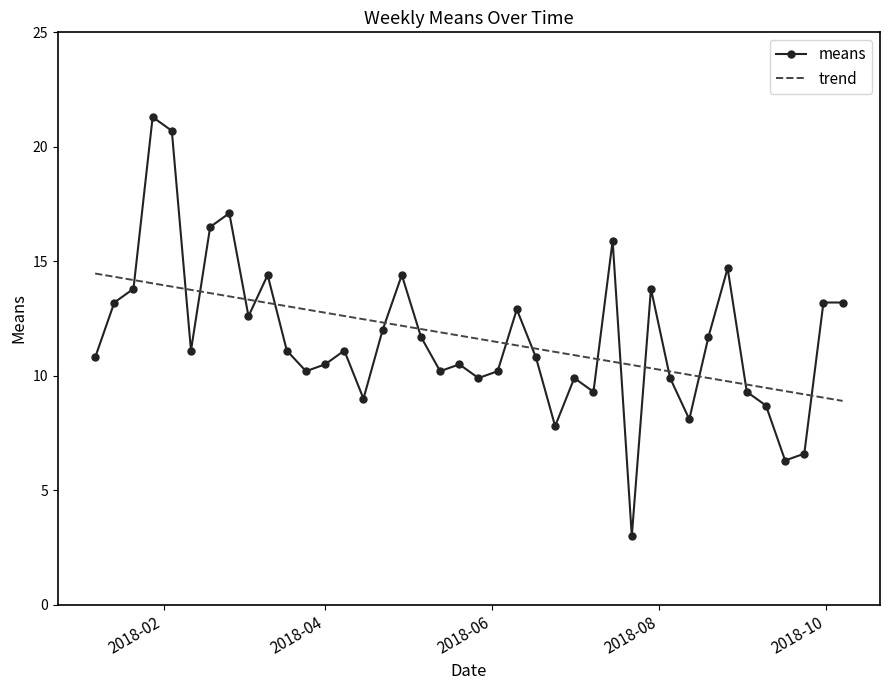

Where does the data first go above 11?

2018-01-14